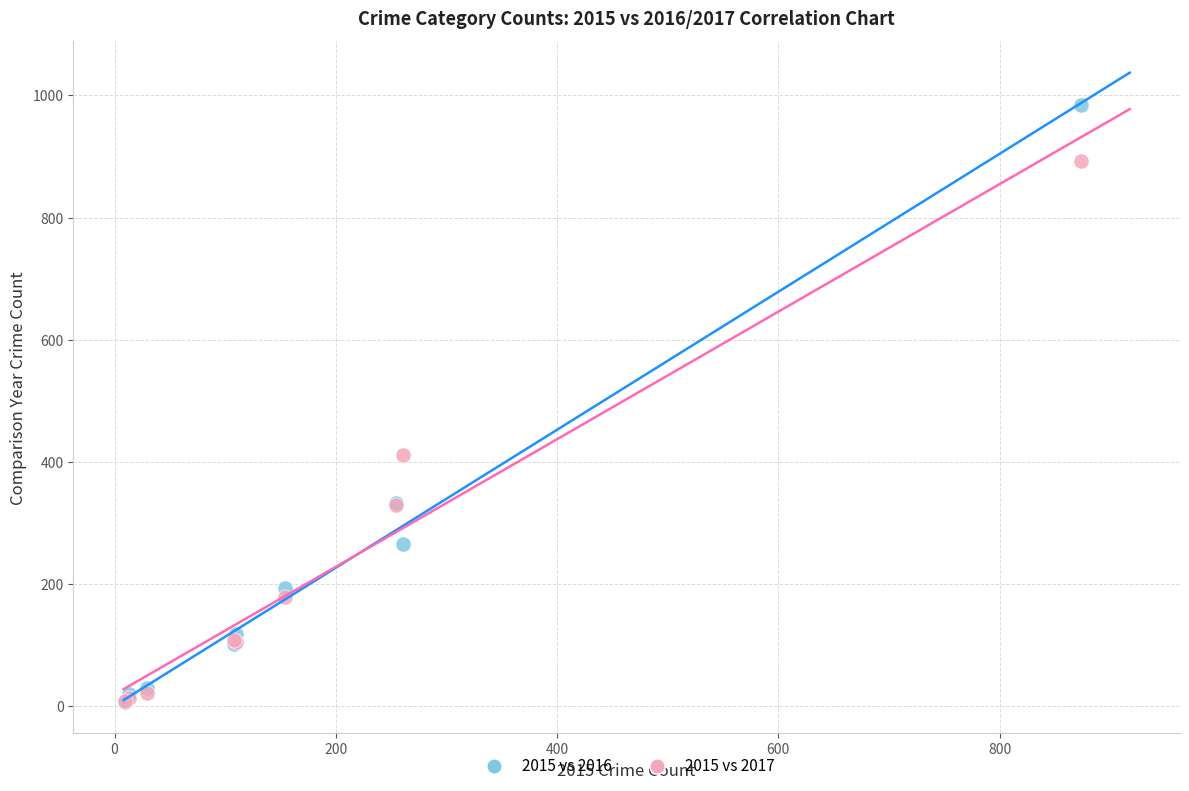

Which series contains the highest Y value?

2015 vs 2016